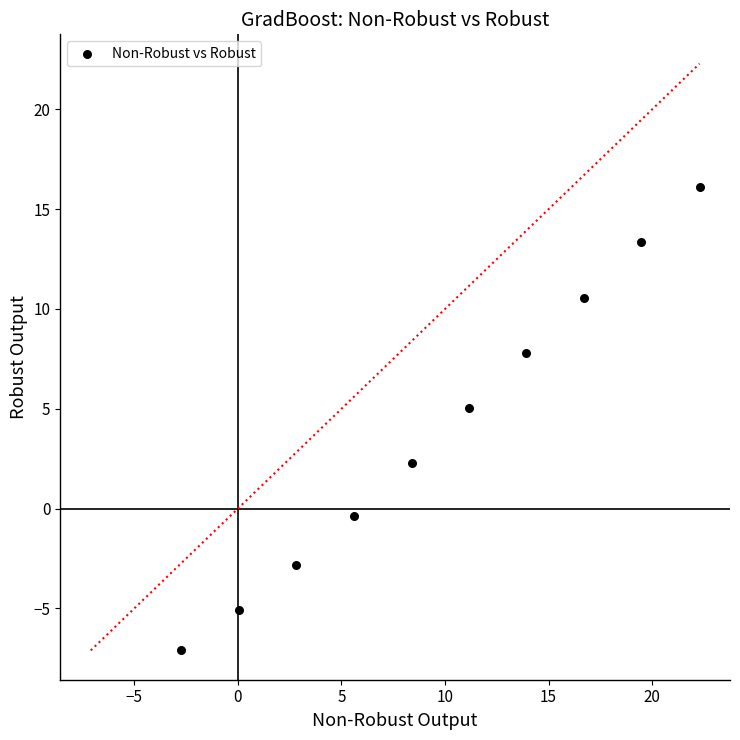

What is the range of Y values (max minus min)?

23.2